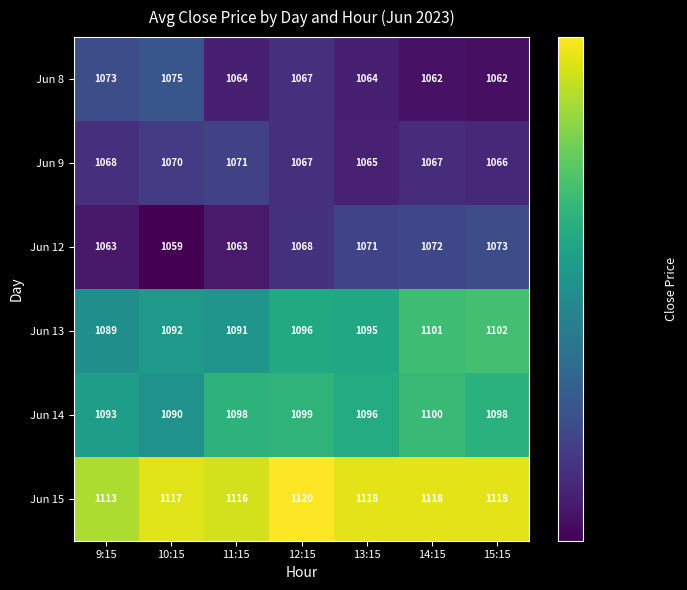

Which series changed the most between 11:15 and 14:15?

Jun 13